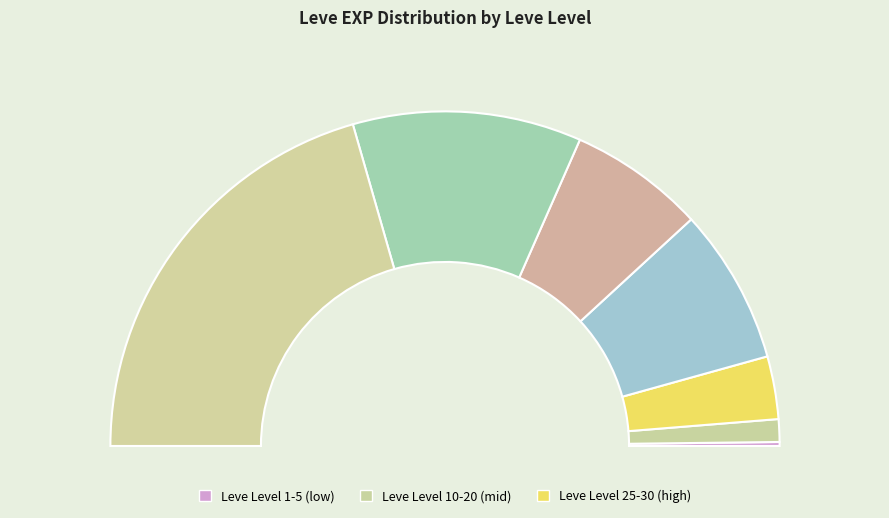

What is the total percentage of Leve Level 20 and Leve Level 30?

54.2%